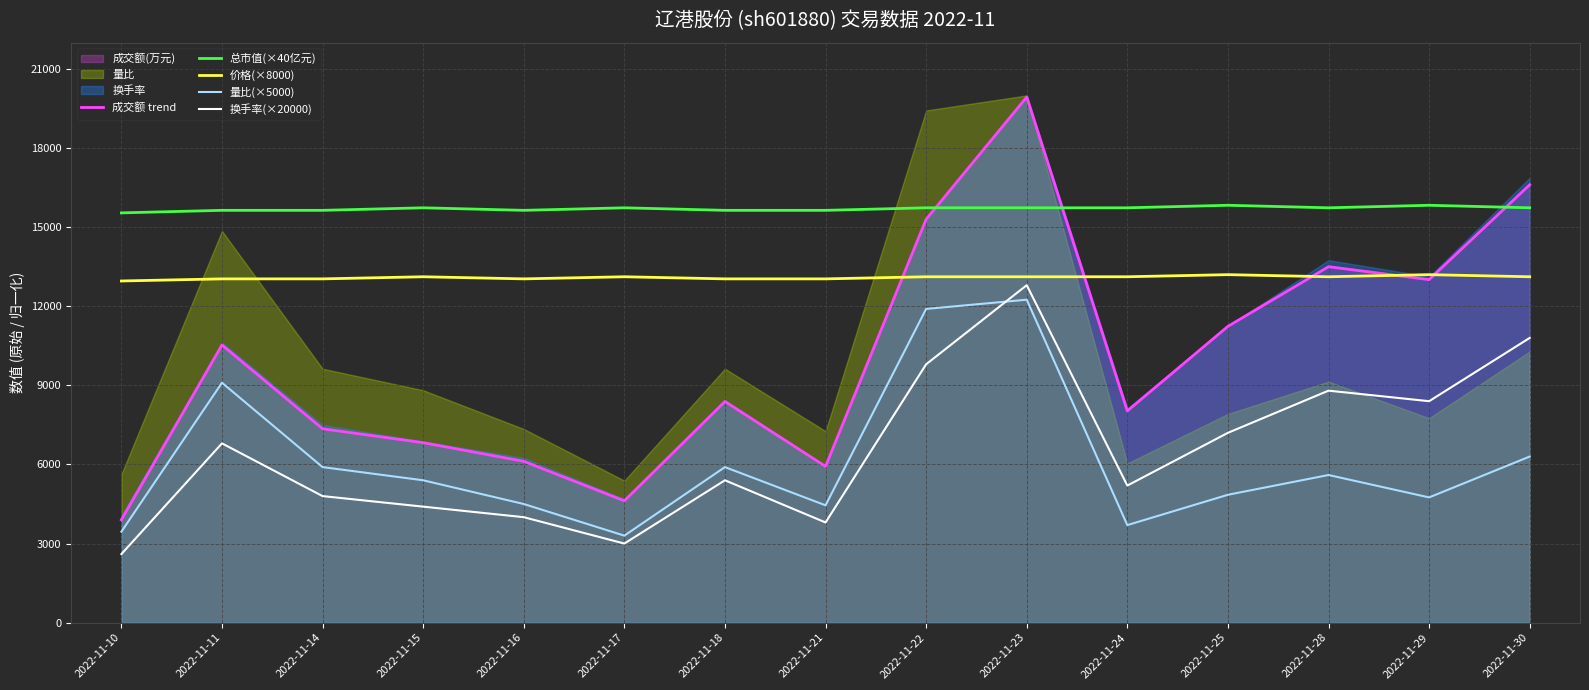

At which category is the sum across all series the highest?

2022-11-23